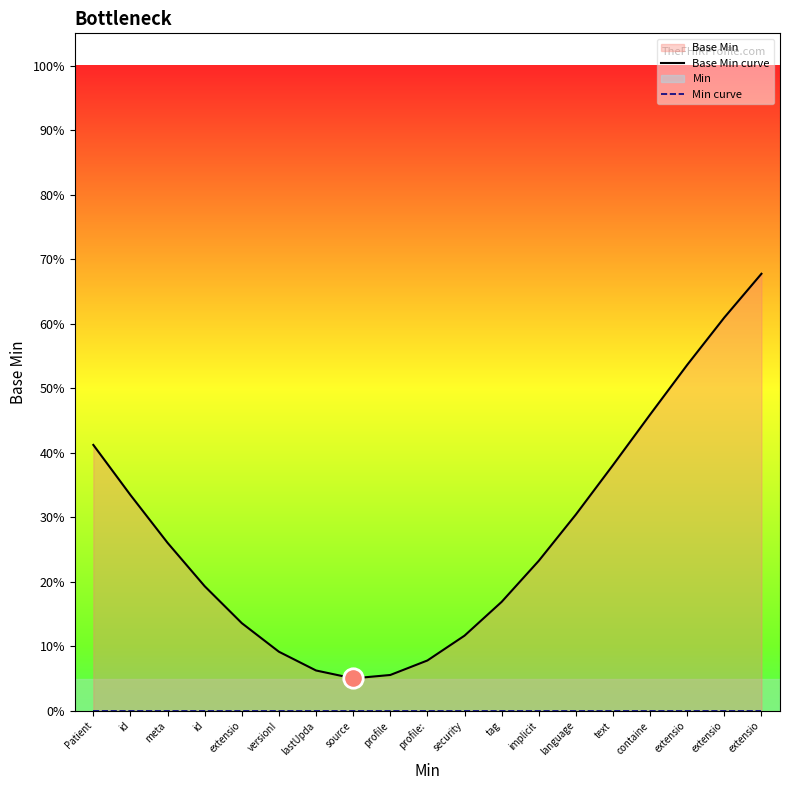

The value of Min curve at security is 0.0. True or false?

True